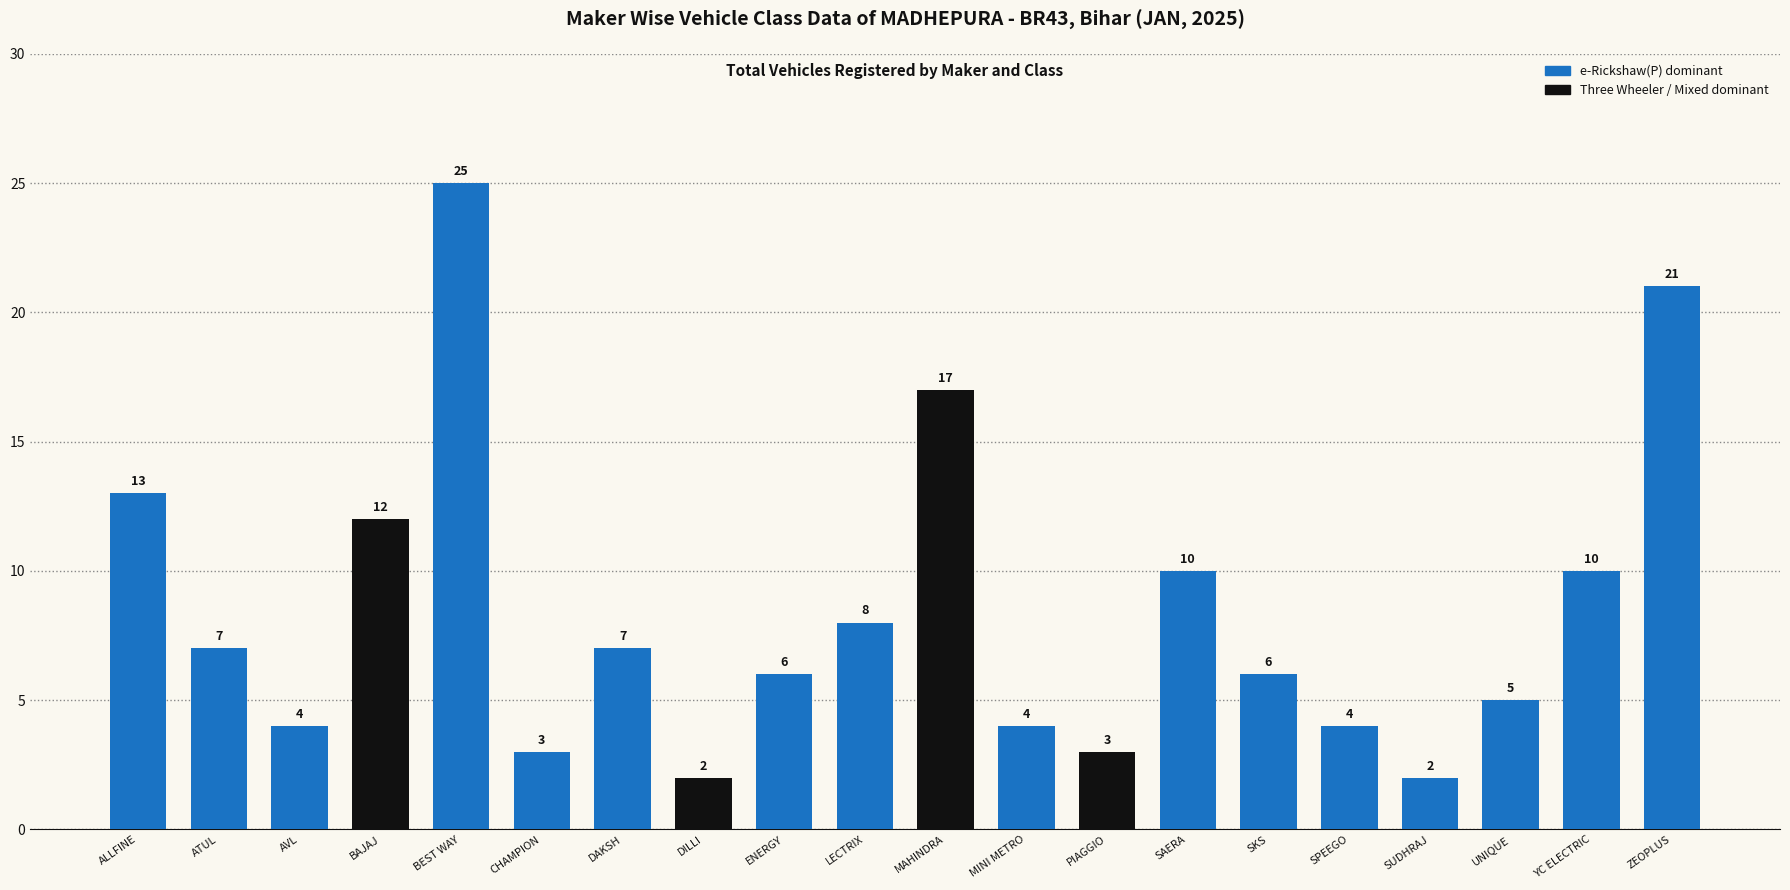

Where is the data nearest to the value 13?

ALLFINE